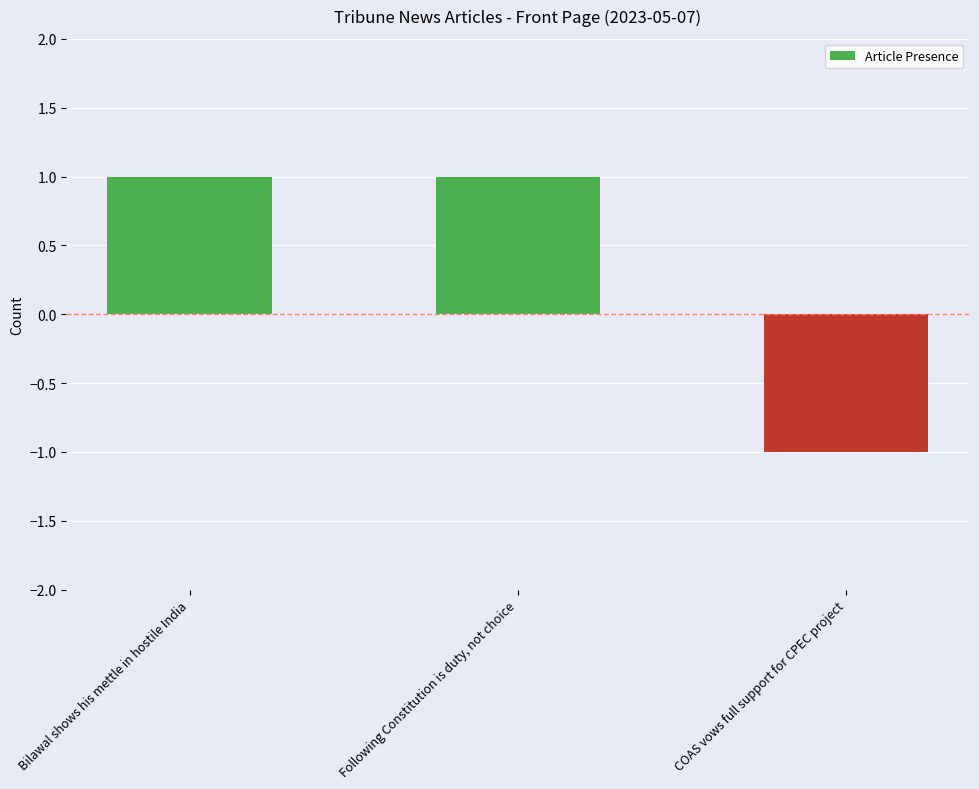

Is it true that the value at Bilawal shows his mettle in hostile India is 1?

True